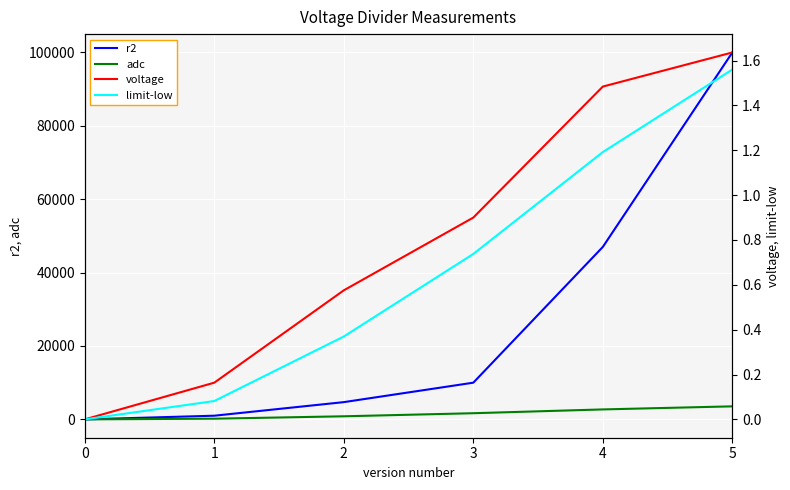

What is the difference between the highest and lowest values at 2?

4699.6